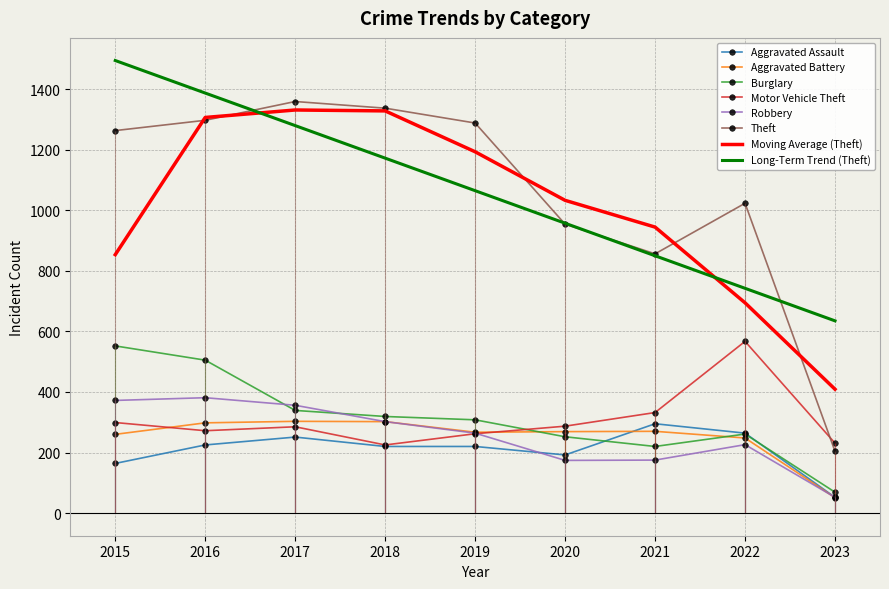

What is the sum of the Motor Vehicle Theft values at 2016 and 2023?

503.0